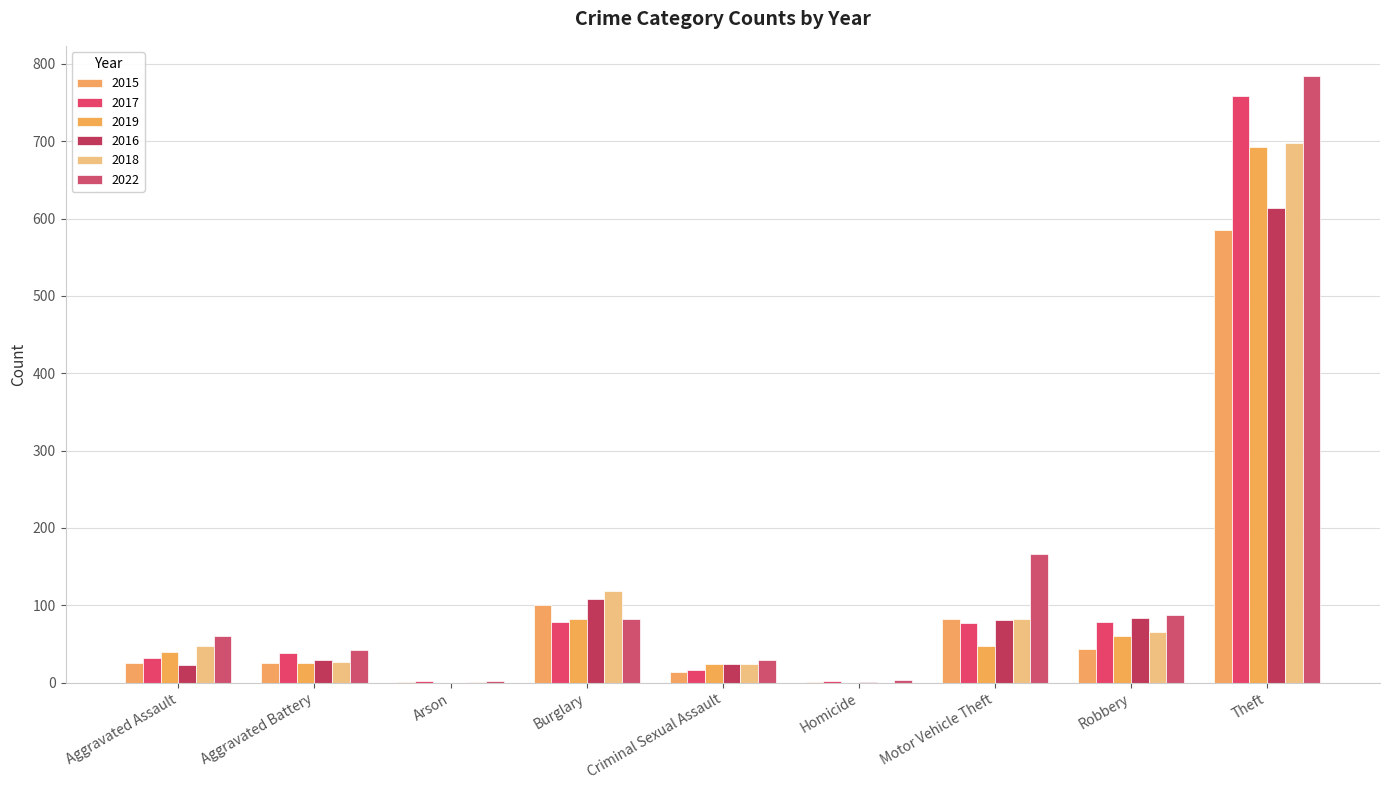

The value of 2015 at Aggravated Battery is 25. True or false?

True